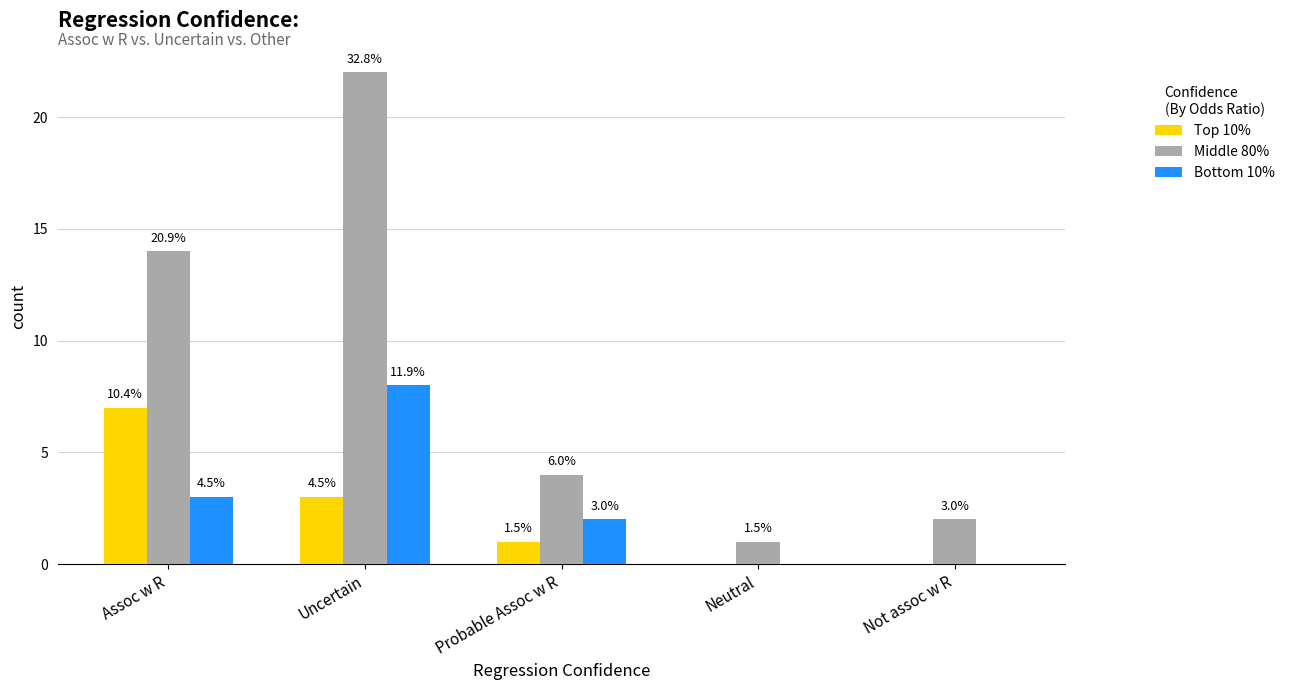

What are all the series names shown in the legend?

Top 10%, Middle 80%, Bottom 10%